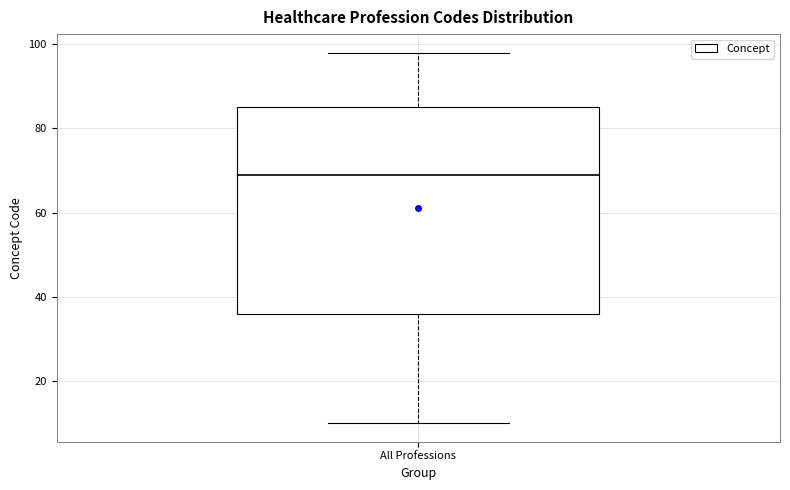

Where does the median line of the box for All Professions sit on the y-axis? The values are not printed on the chart, so give them approximately, as read against the axis.

70